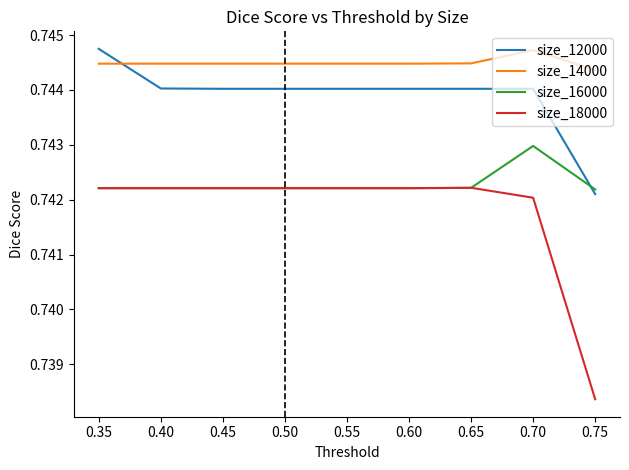

List the series in order of their overall mean, highest first.

size_14000, size_12000, size_16000, size_18000